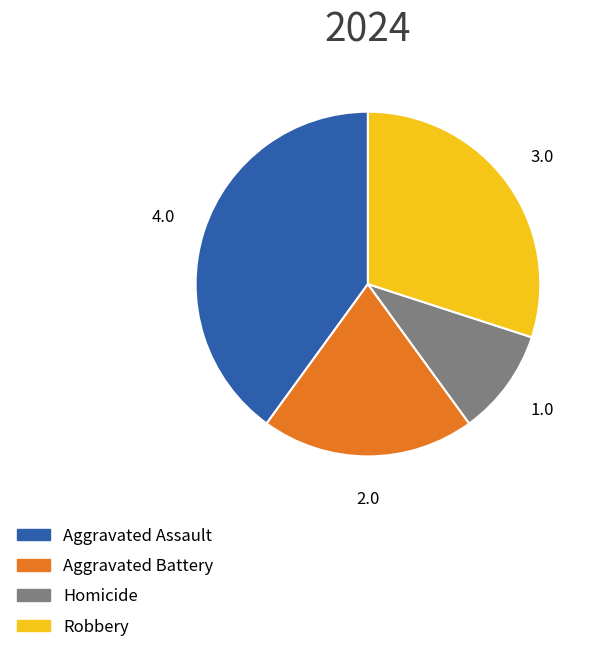

Between Robbery and Aggravated Assault, which is larger?

Aggravated Assault